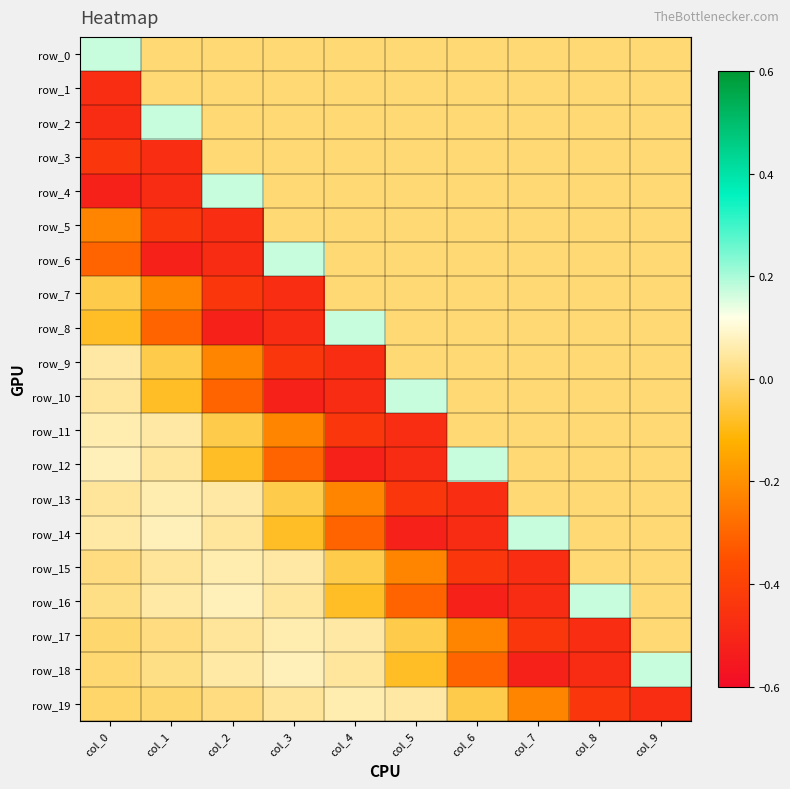

True or false: row_15 has a value of 0.1 at col_3.

False